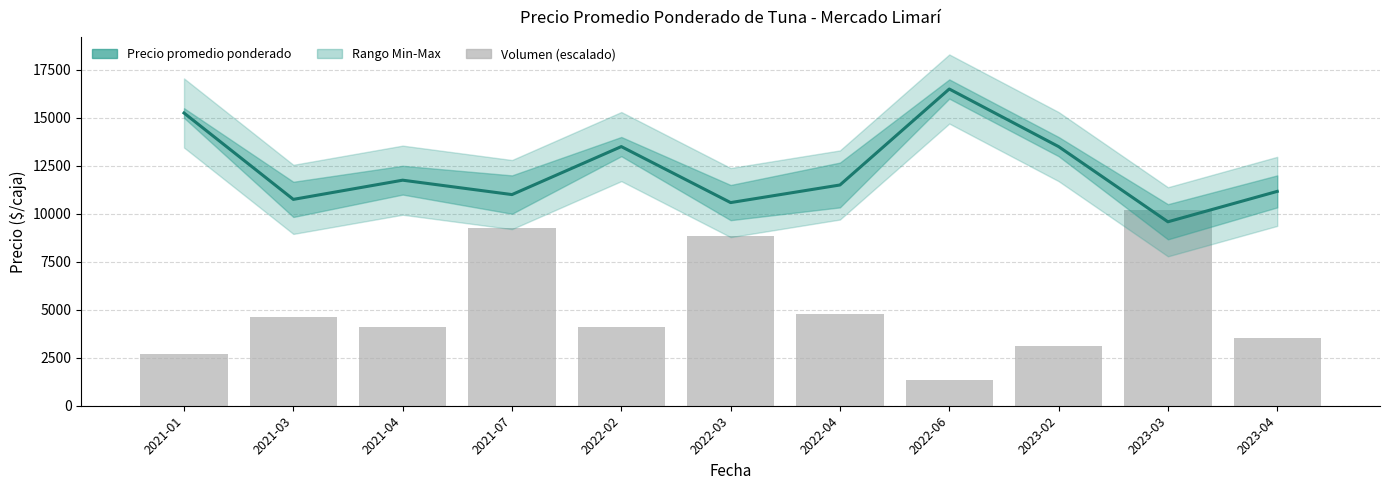

How many categories are shown in the chart?

11